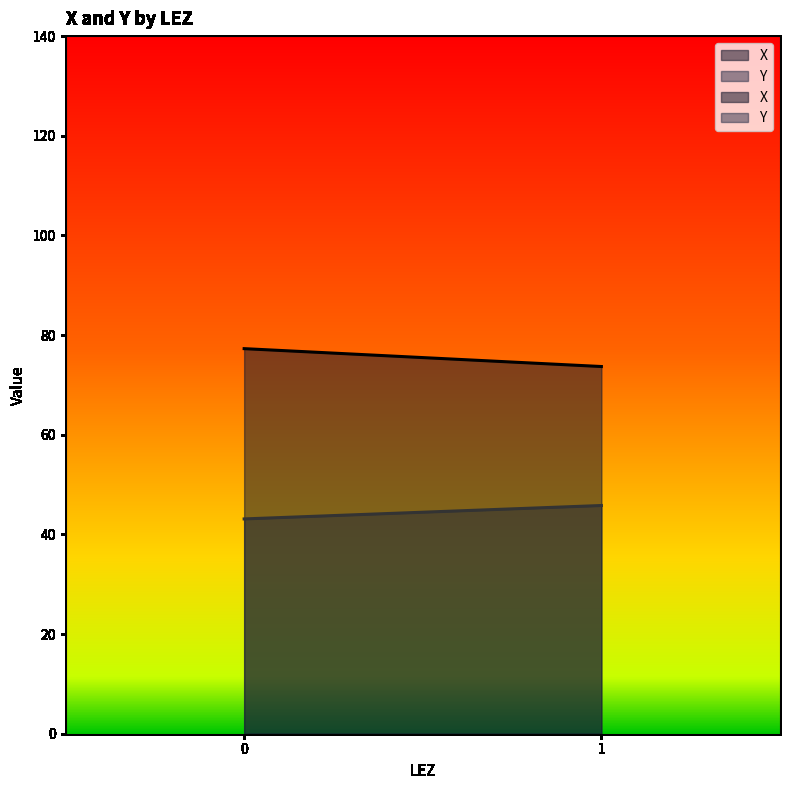

What are all the series names shown in the legend?

X, Y